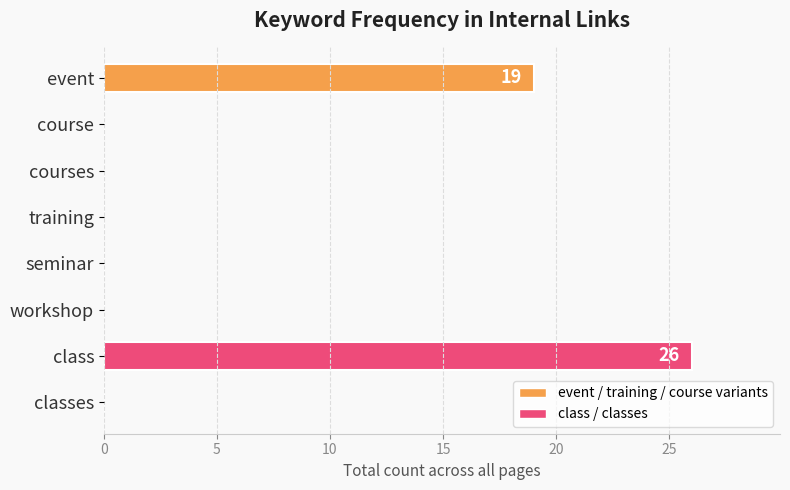

Which category has the highest value across all series?

class